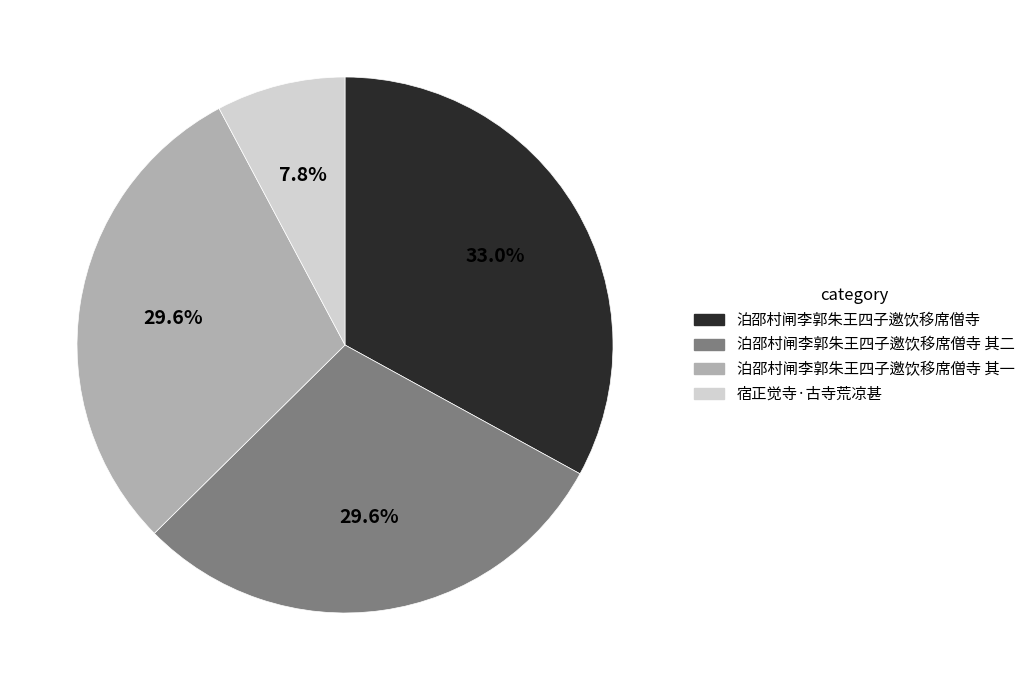

Does any single category account for the majority?

No